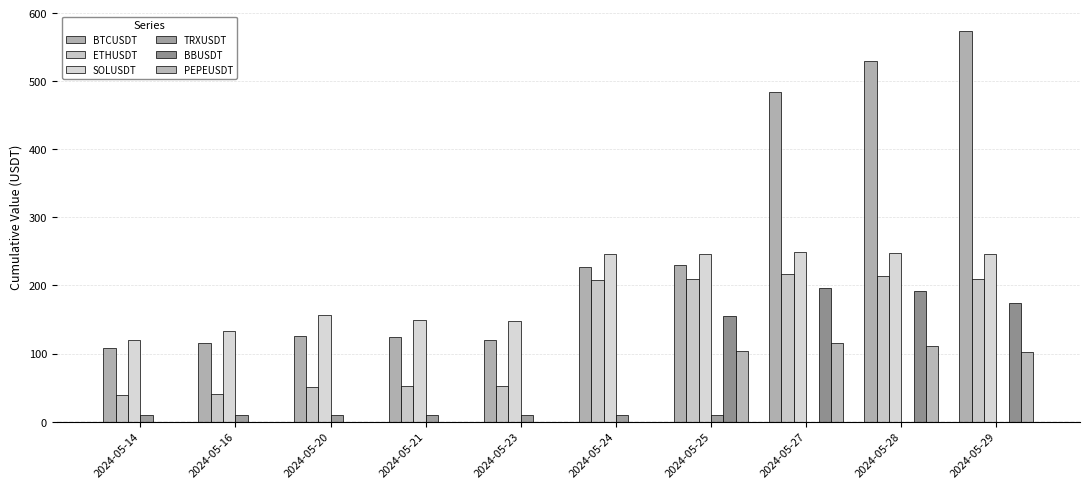

Are the bars horizontal?

No